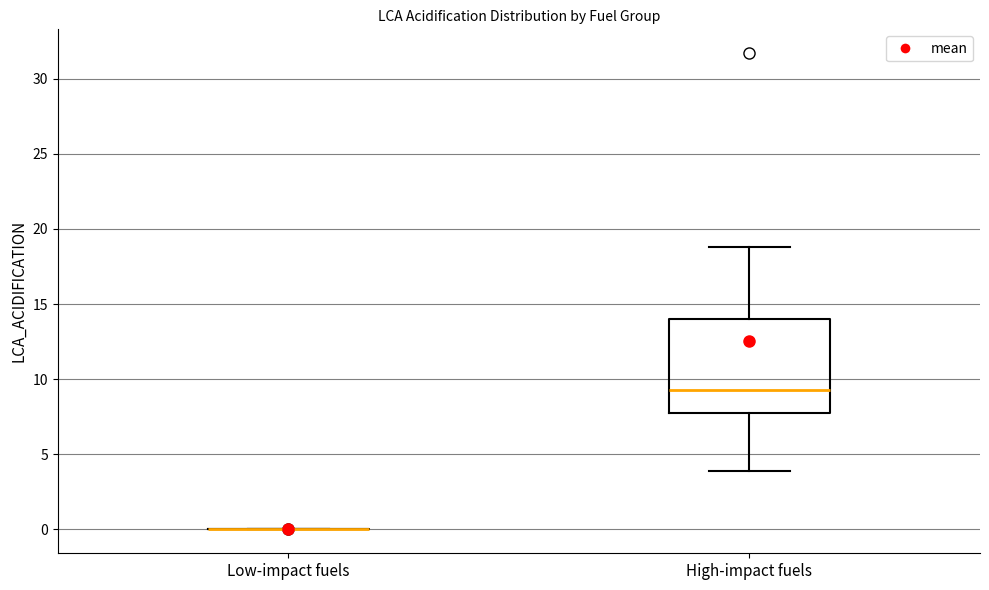

Reading left to right, transcribe this box plot: for each box, give where its median line is, the range the box spans, and where its two whiskers end, as read against the y-axis. The values are not printed on the chart, so give them approximately, as read against the axis.

Low-impact fuels: box collapsed to a line at 0.0, whiskers 0.0 to 0.0
High-impact fuels: median 9.5, box 8.0 to 14.0, whiskers 4.0 to 19.0